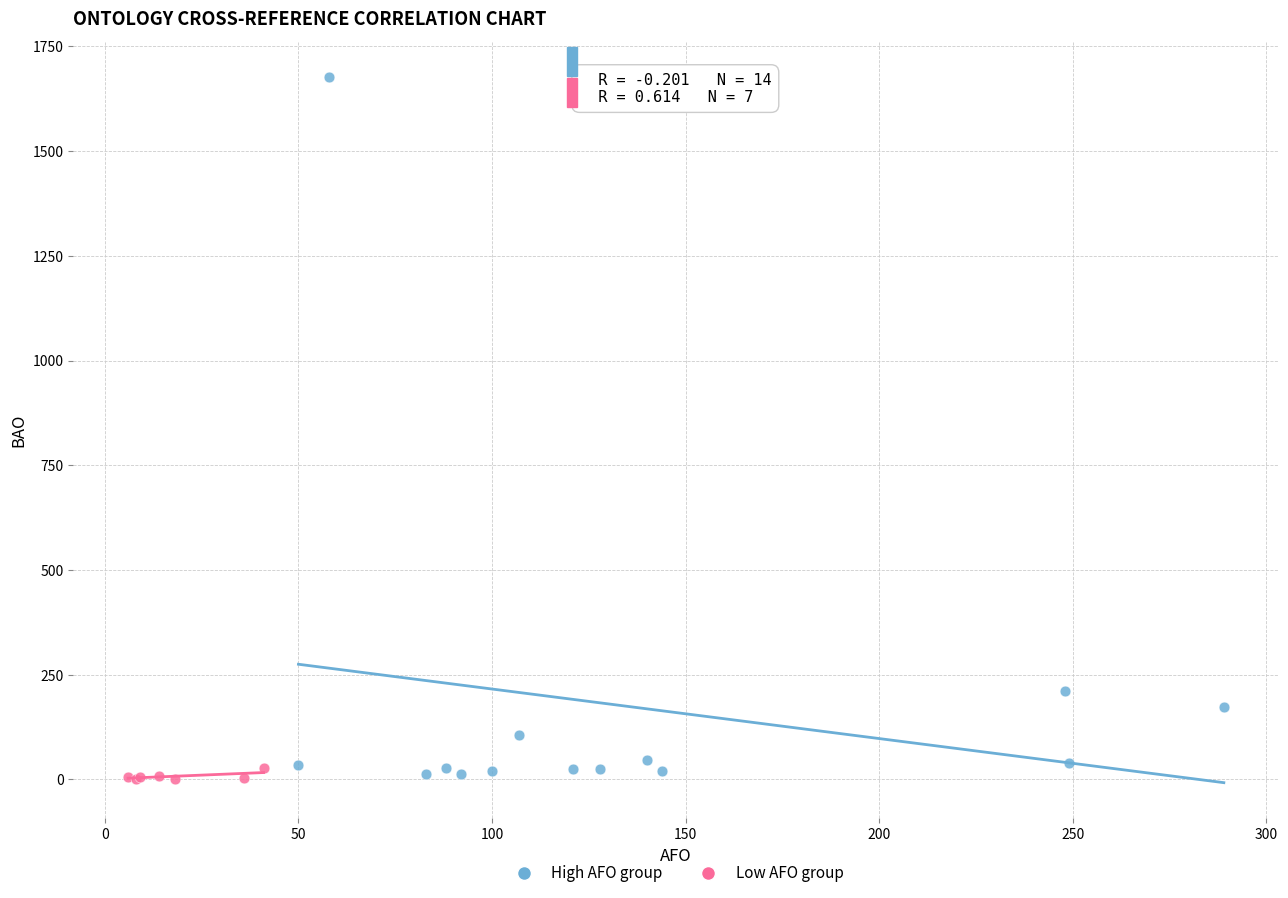

Which series has the largest Y range (max minus min)?

High AFO group